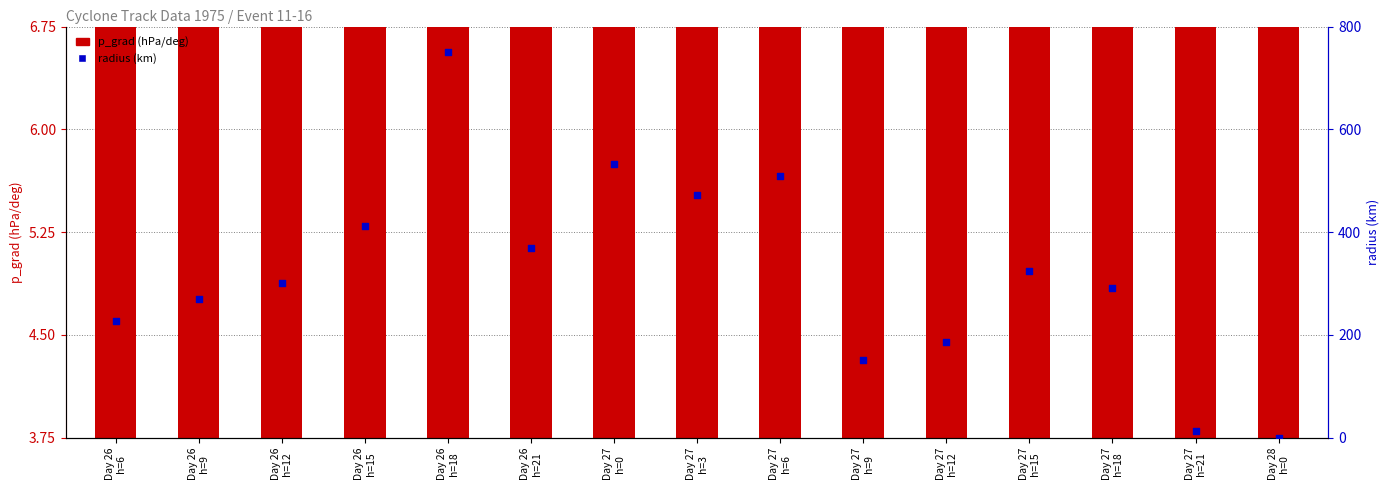

What is the total value across all series at Day 27
h=21?

24.3